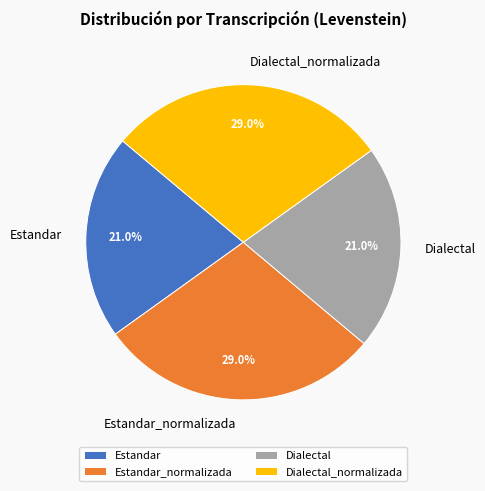

How much of the chart is everything except Dialectal_normalizada?

71.0%